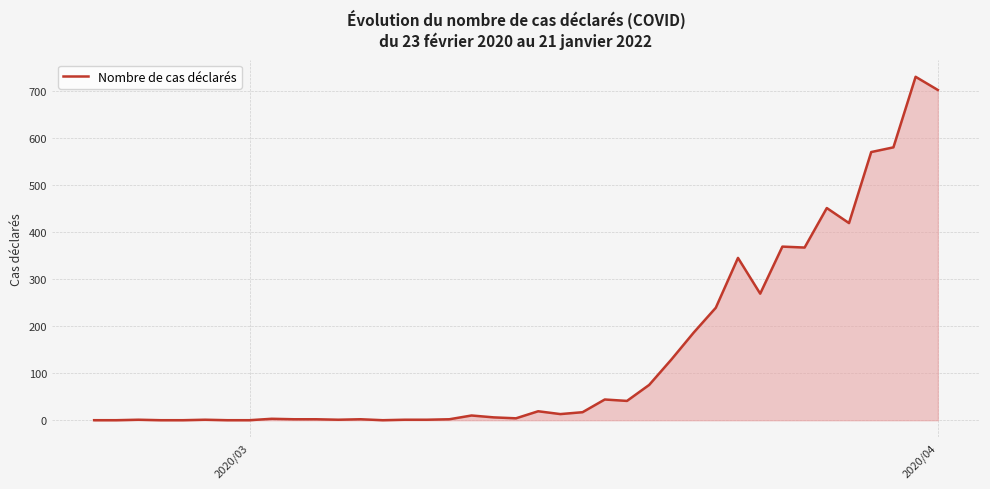

What is the difference between the maximum and minimum values?

730